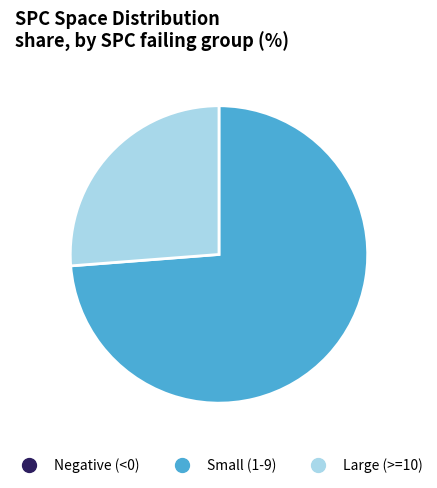

Is there any slice that represents more than half of the pie?

Yes